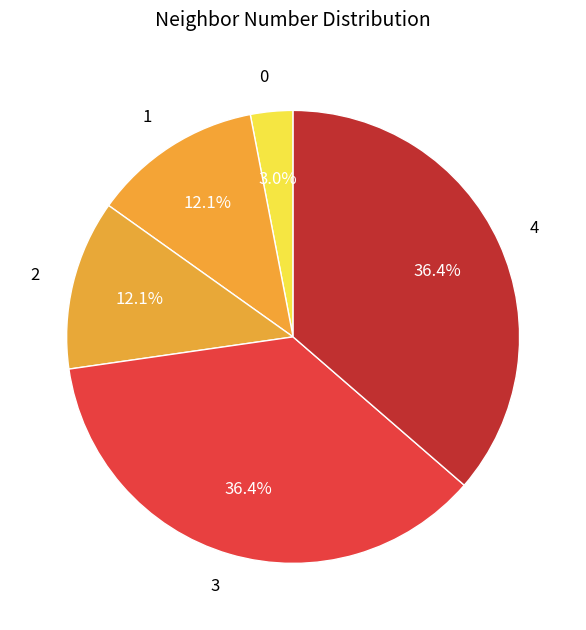

What percentage is the 1 slice, to the nearest percent?

12%